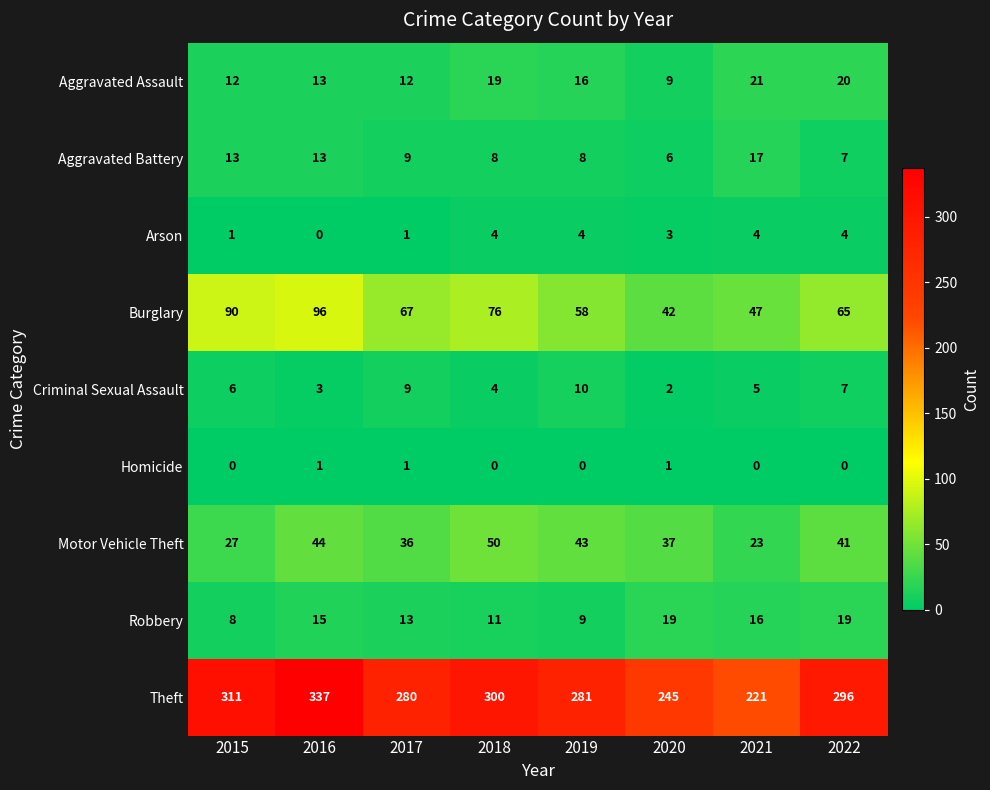

At which label is Criminal Sexual Assault closest to 6?

2015